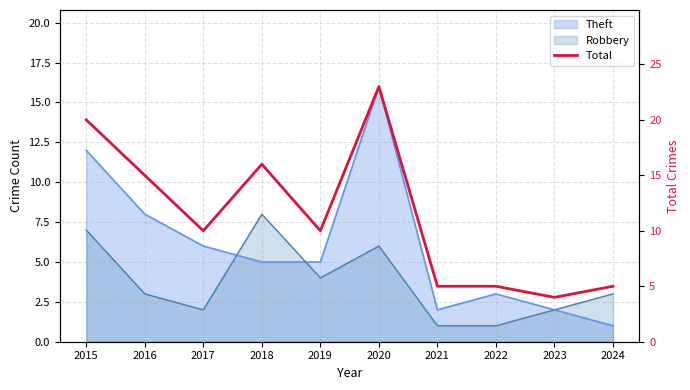

The chart shows a value of 7 at 2023. True or false?

False